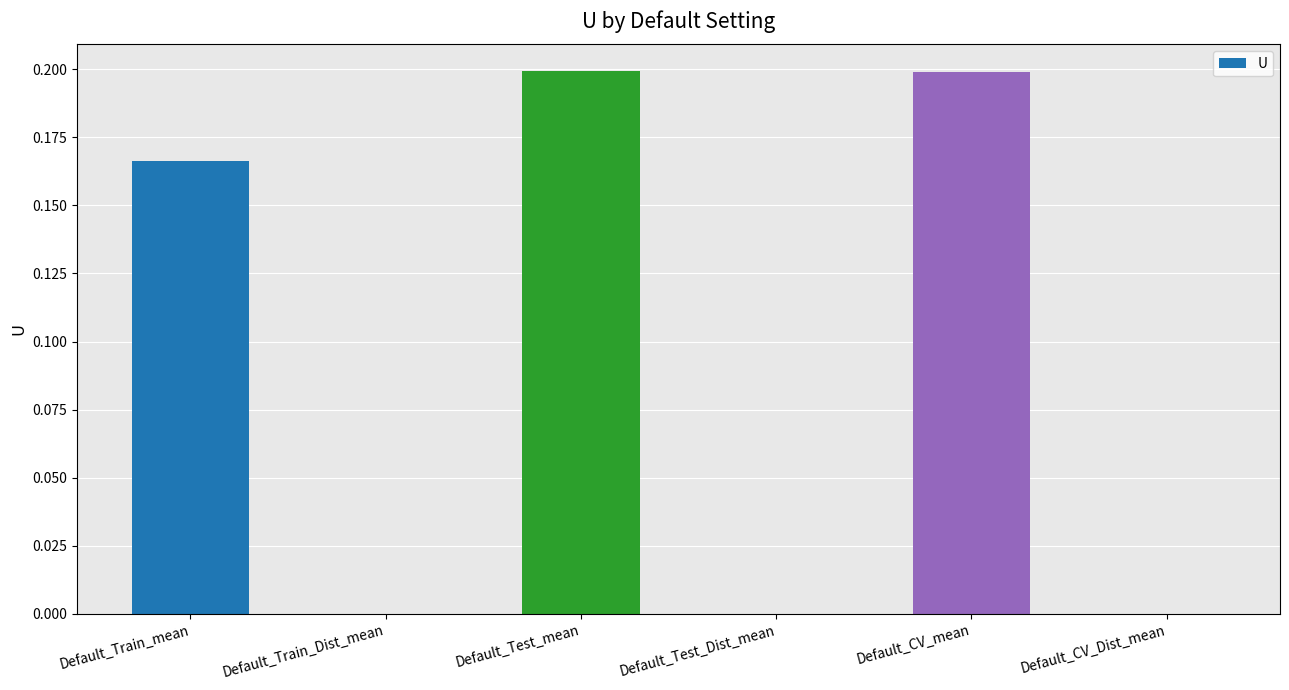

Reading left to right, what are all the values shown in this chart?

0.2	0.0	0.2	0.0	0.2	0.0